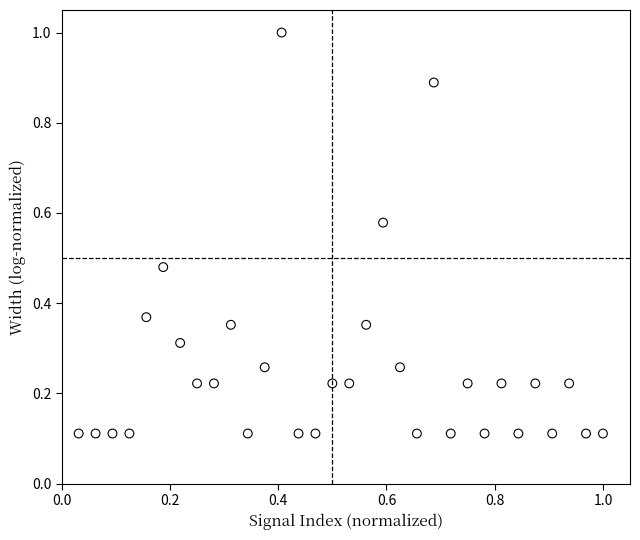

What is the range of X values (max minus min)?

1.0